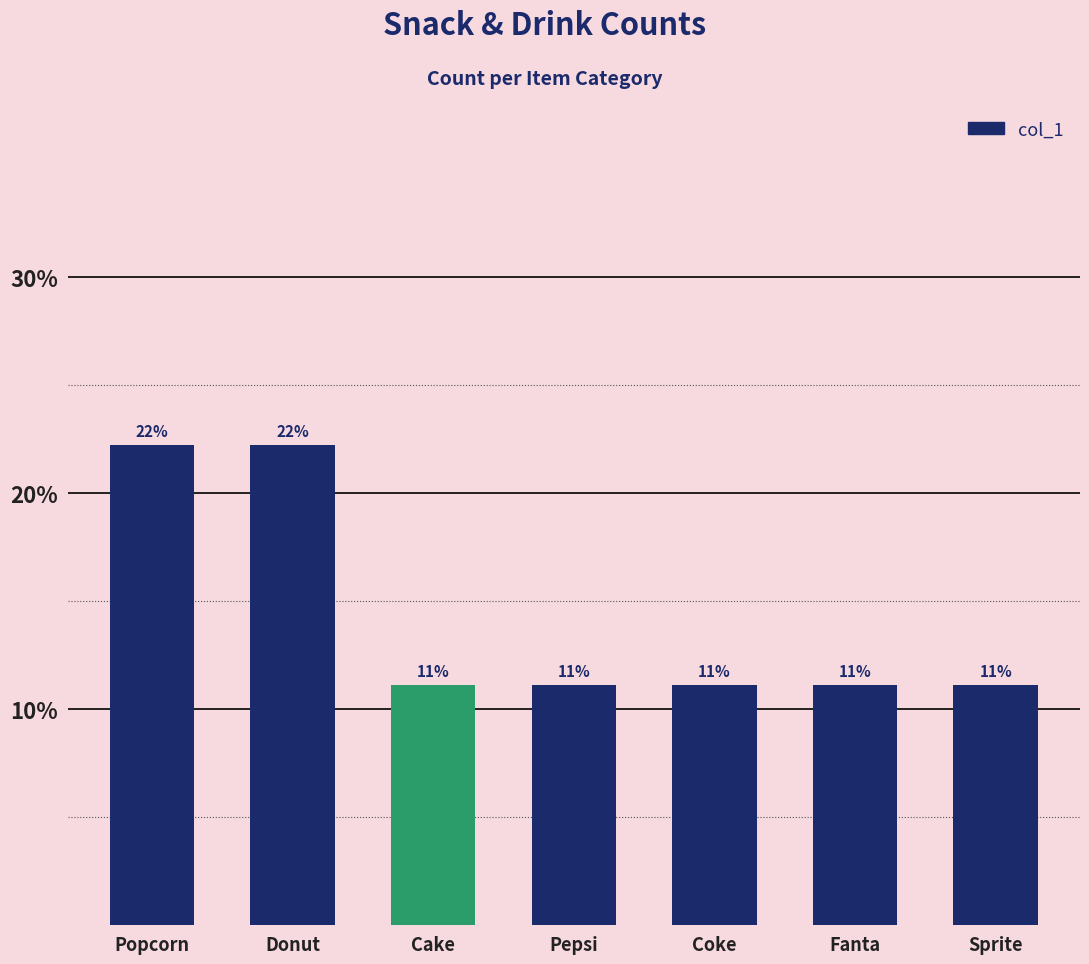

Which has a higher value, Sprite or Donut?

Donut